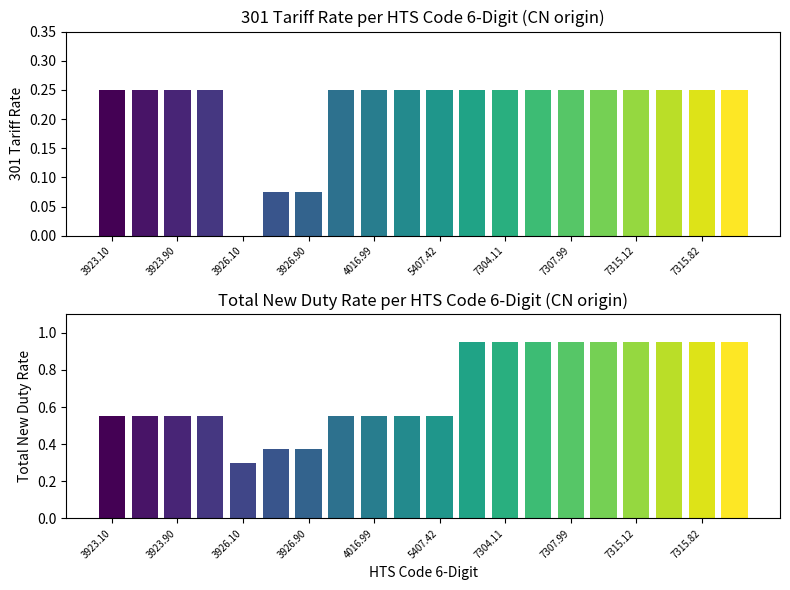

What is the approximate value of tariff_301 at 8?

0.2